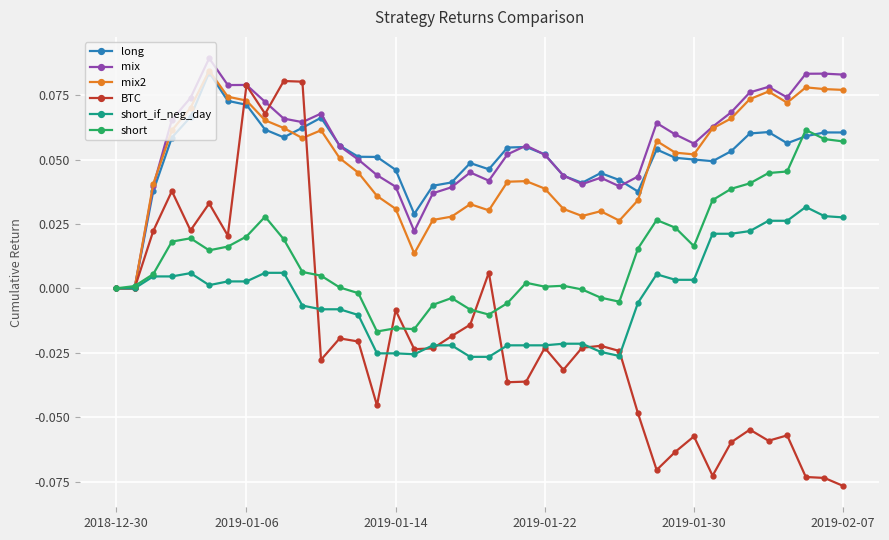

True or false: BTC has more than 0 interior local peaks.

True